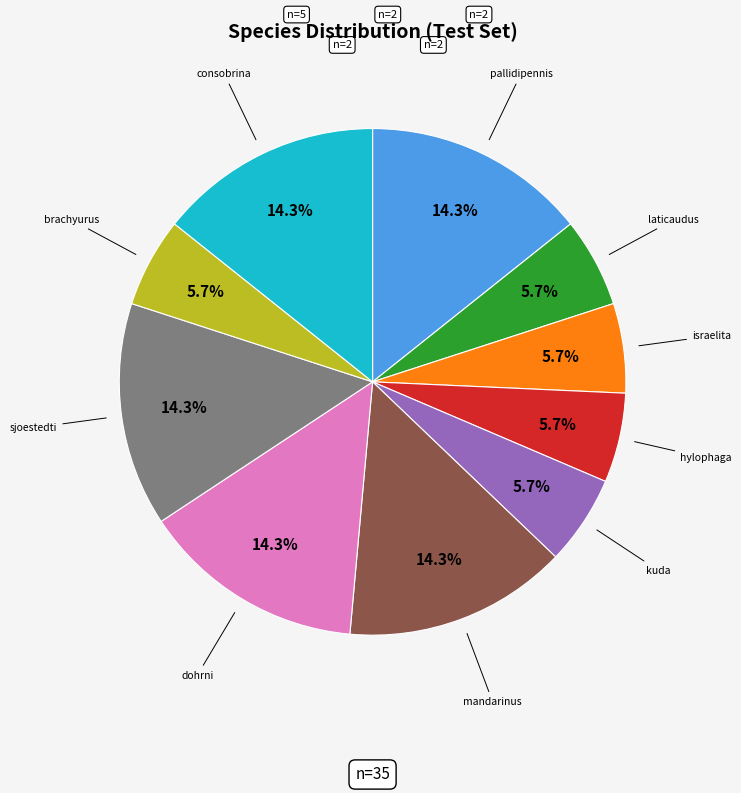

To the nearest percent, what is the difference between the largest and smallest slice percentages?

9%